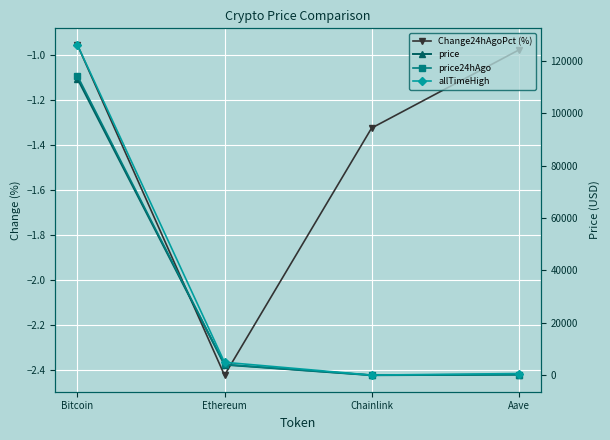

What are all the series names shown in the legend?

Change24hAgoPct (%), price, price24hAgo, allTimeHigh